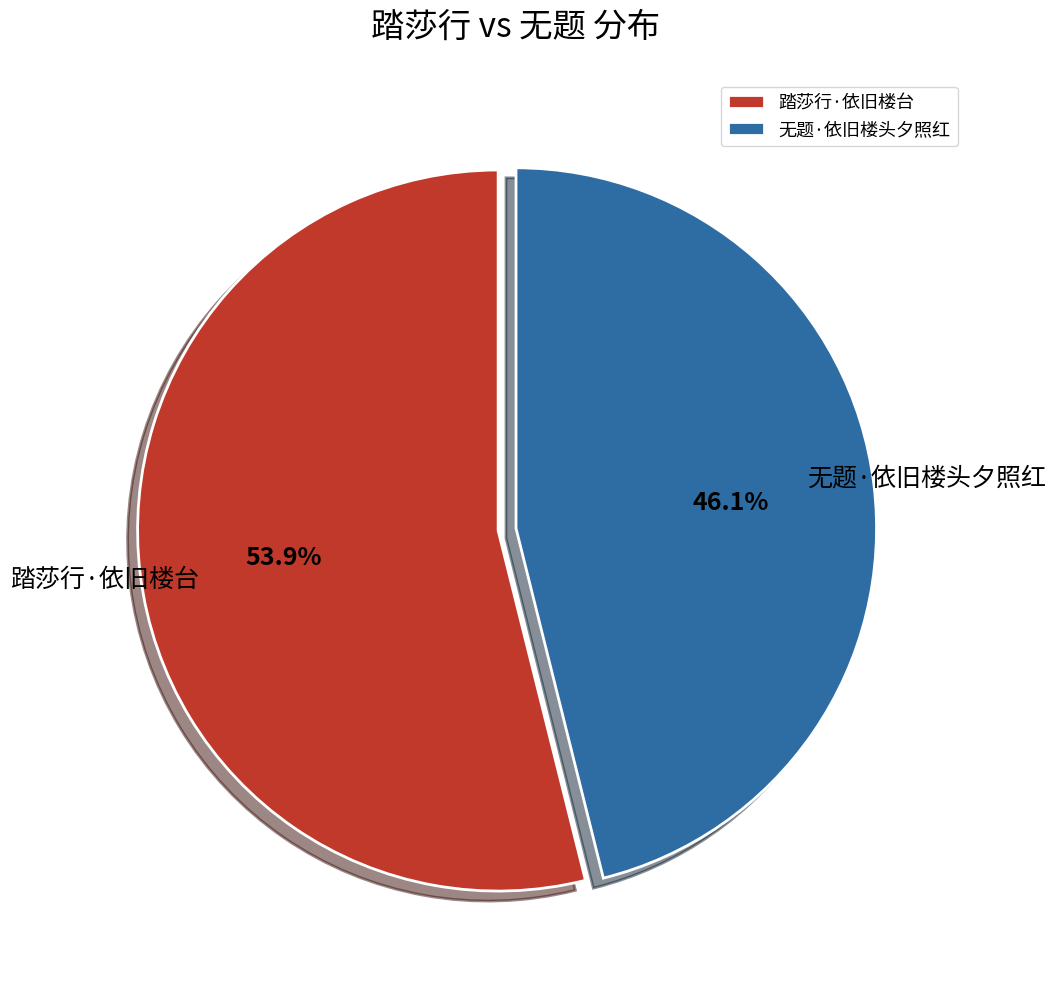

Is it true that 无题·依旧楼头夕照红 is 46% of the pie?

True